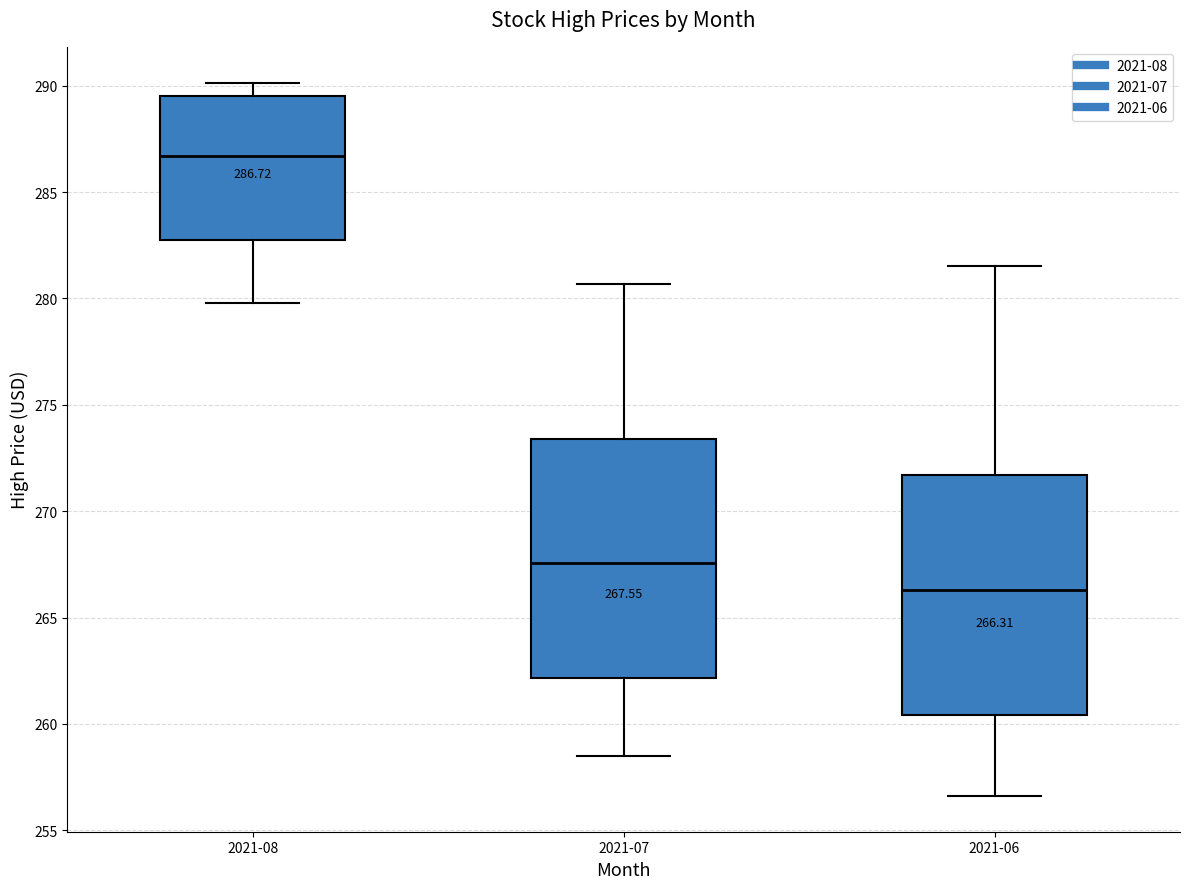

Which box's median line is the lowest?

2021-06